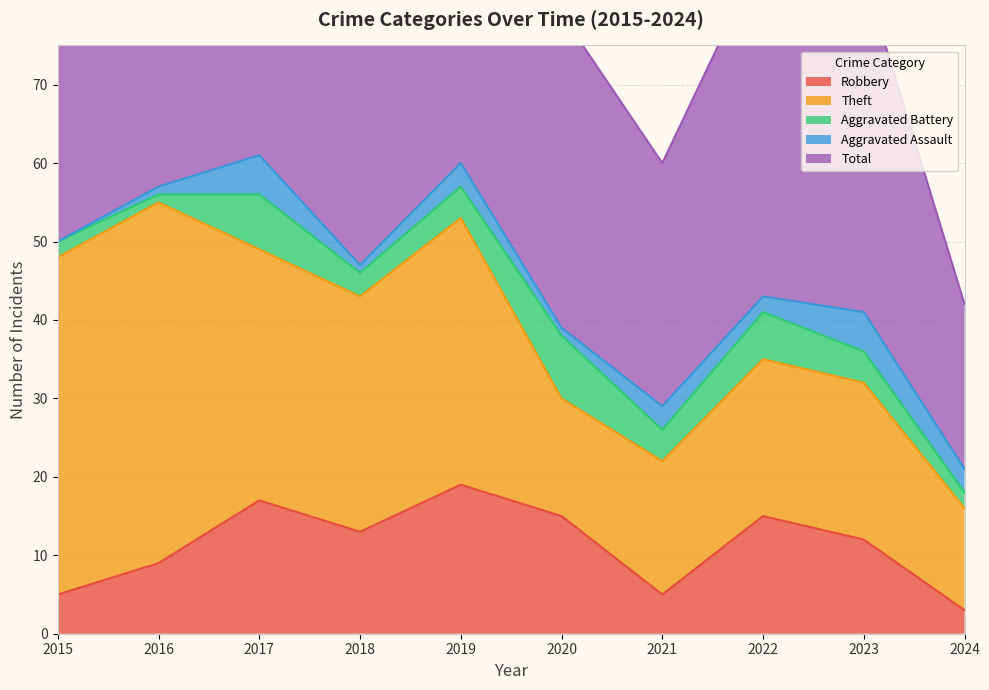

True or false: Aggravated Assault and Aggravated Battery cross at least once.

True